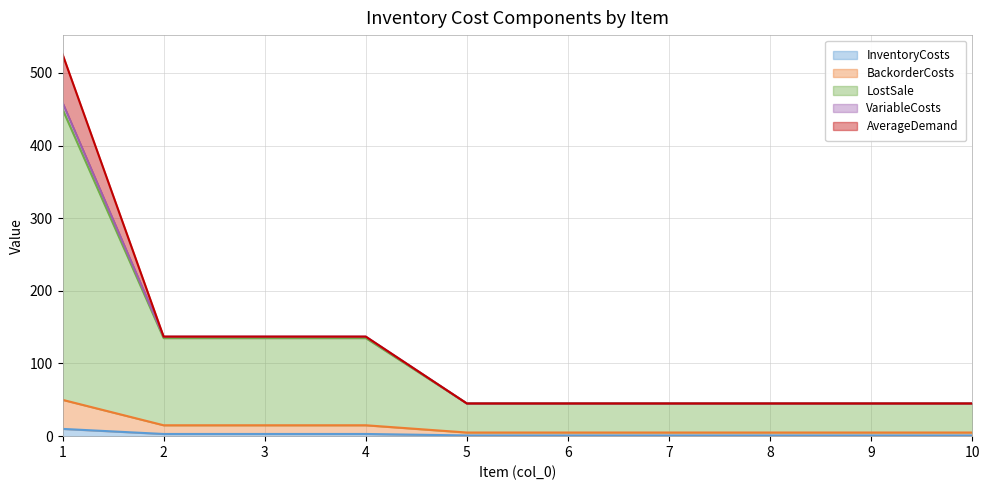

What is the smallest value displayed?

1